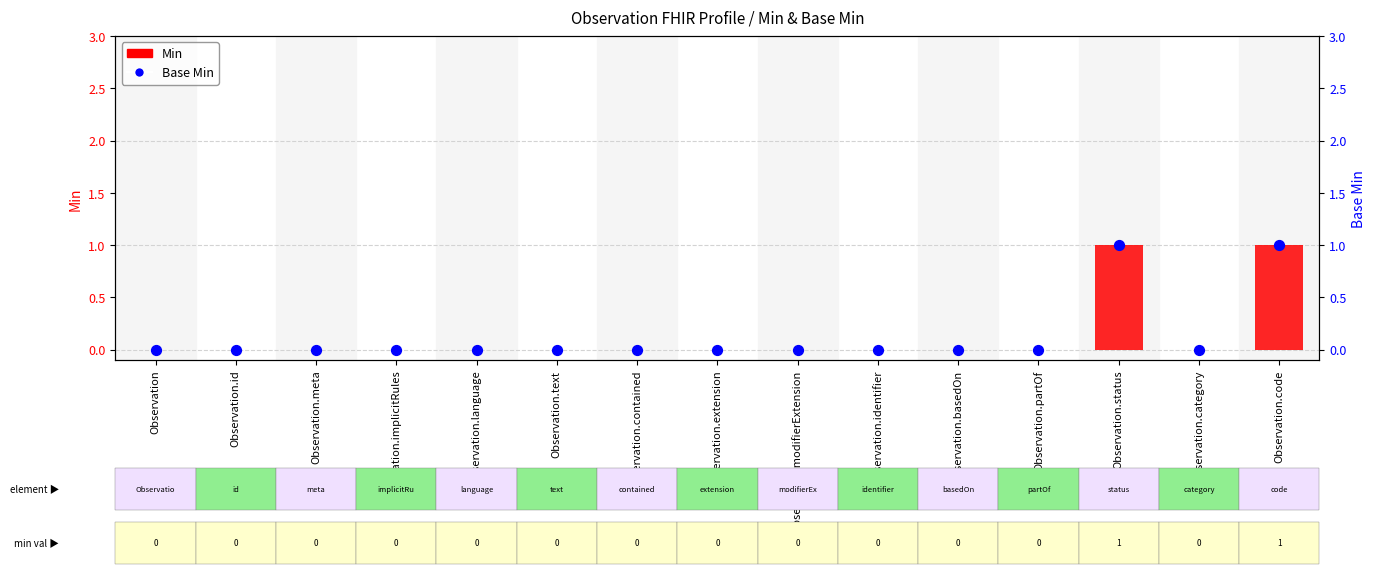

Which series reaches the minimum Y coordinate?

Min